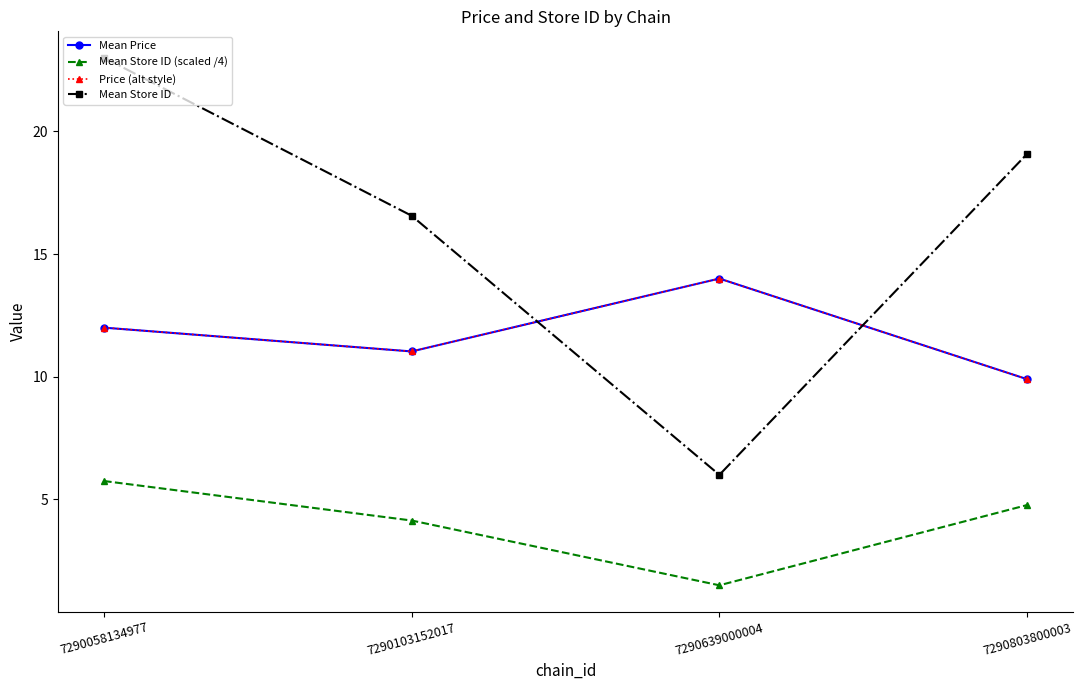

Does the chart have visible grid lines?

No